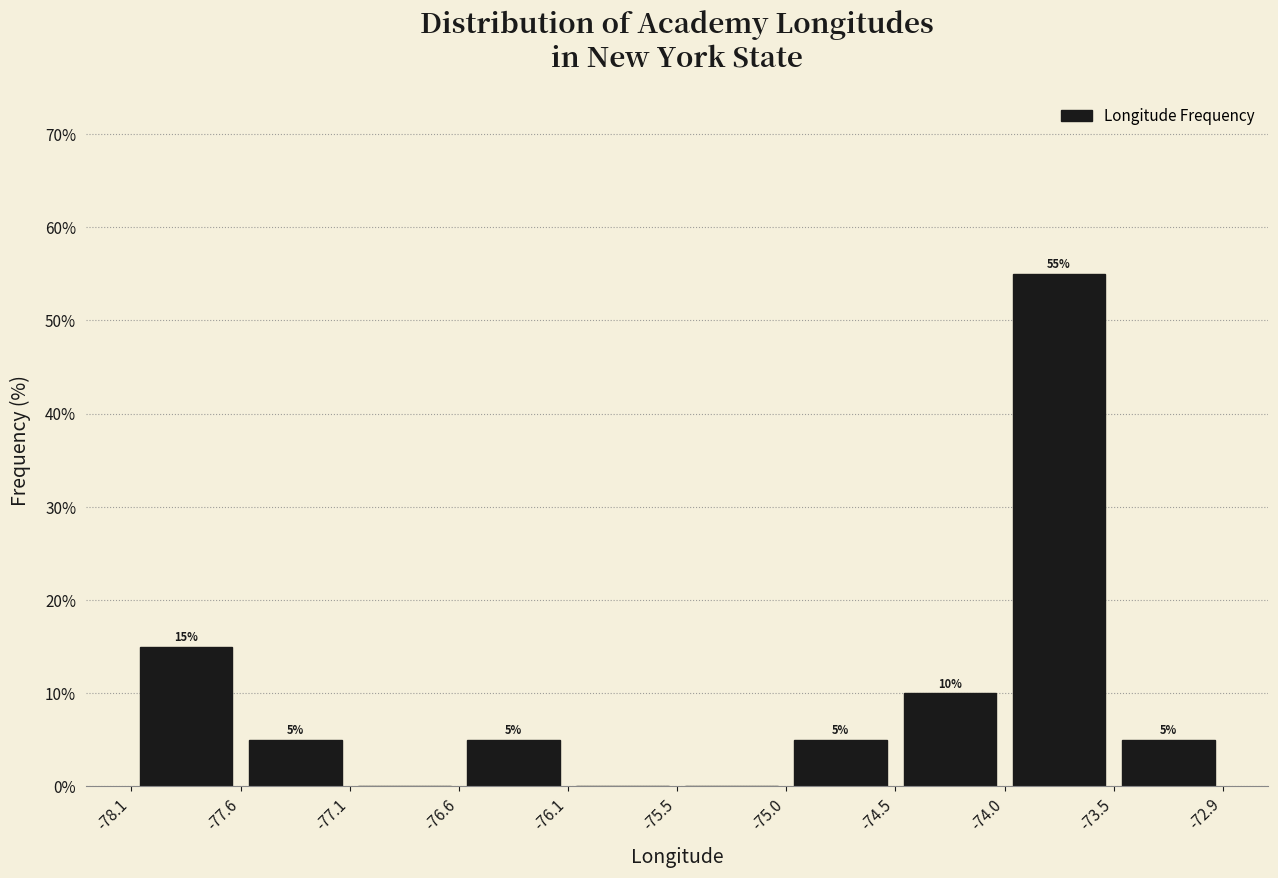

Which range on the x-axis has the tallest bar?

-74.0 to -73.5